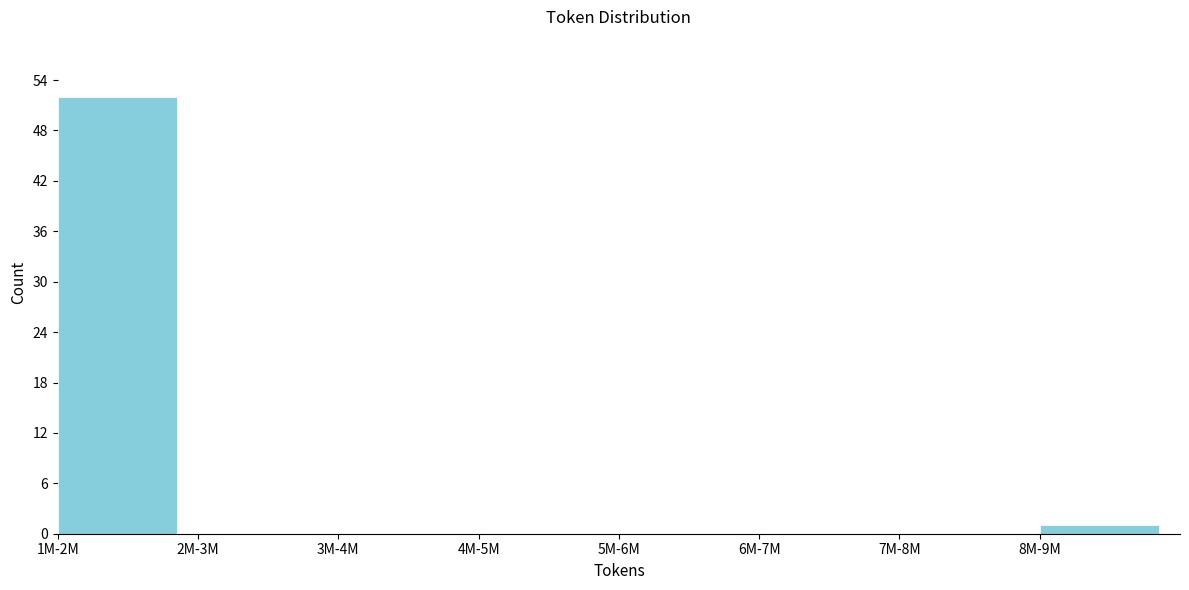

Reading right to left, list all the values displayed in this chart.

8M-9M=1	7M-8M=0	6M-7M=0	5M-6M=0	4M-5M=0	3M-4M=0	2M-3M=0	1M-2M=52